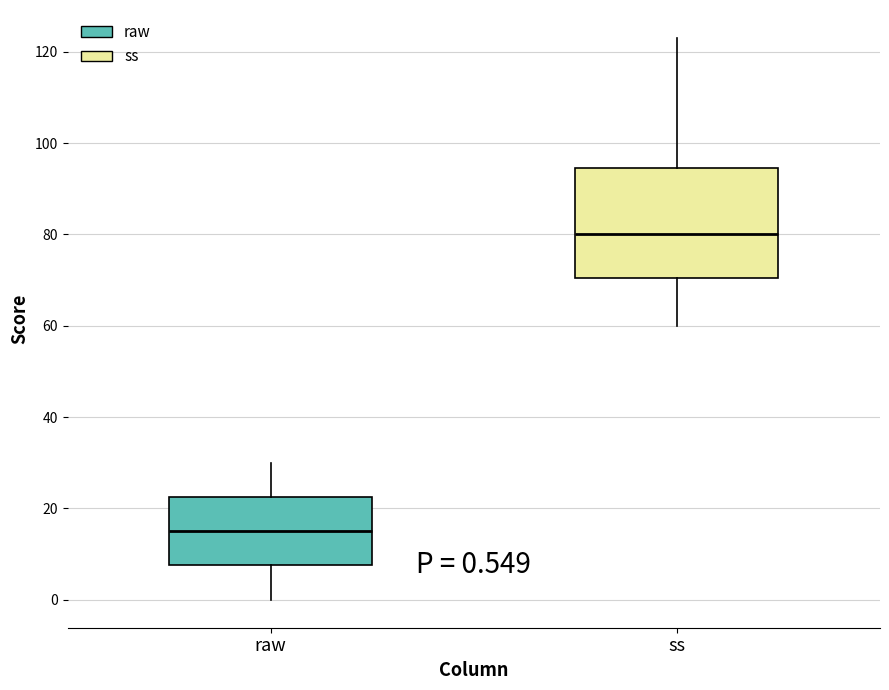

Comparing the boxes themselves (not the whiskers), which one is the tallest?

ss